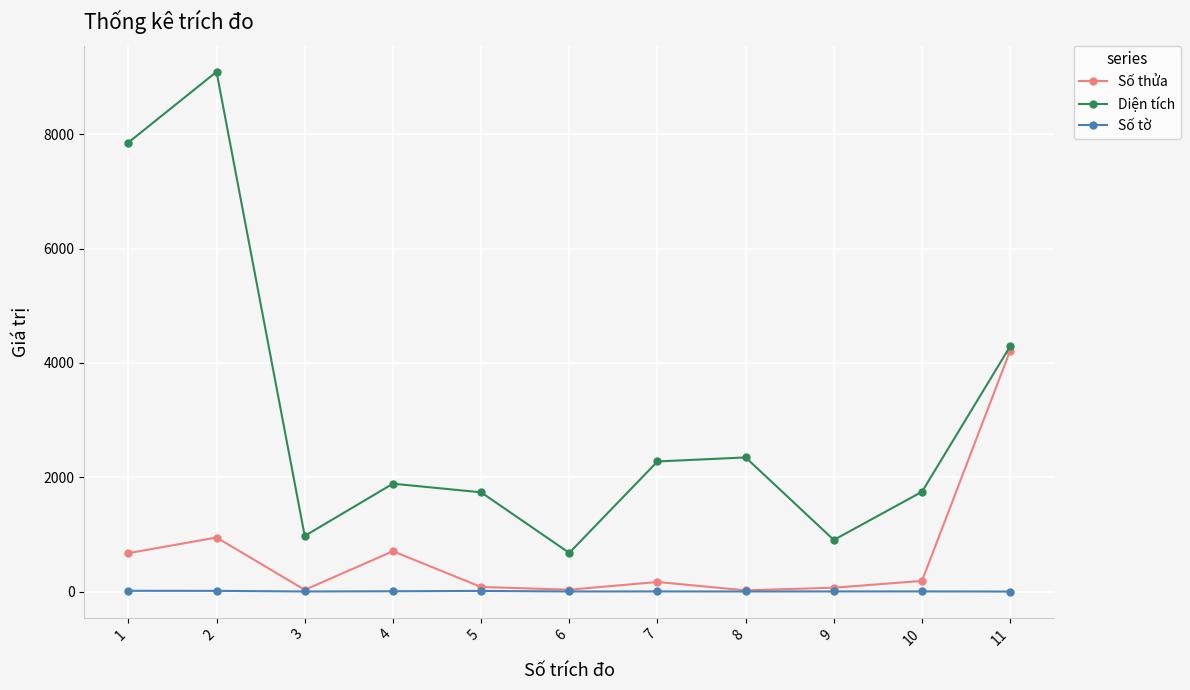

True or false: Số tờ and Diện tích intersect in this chart.

False